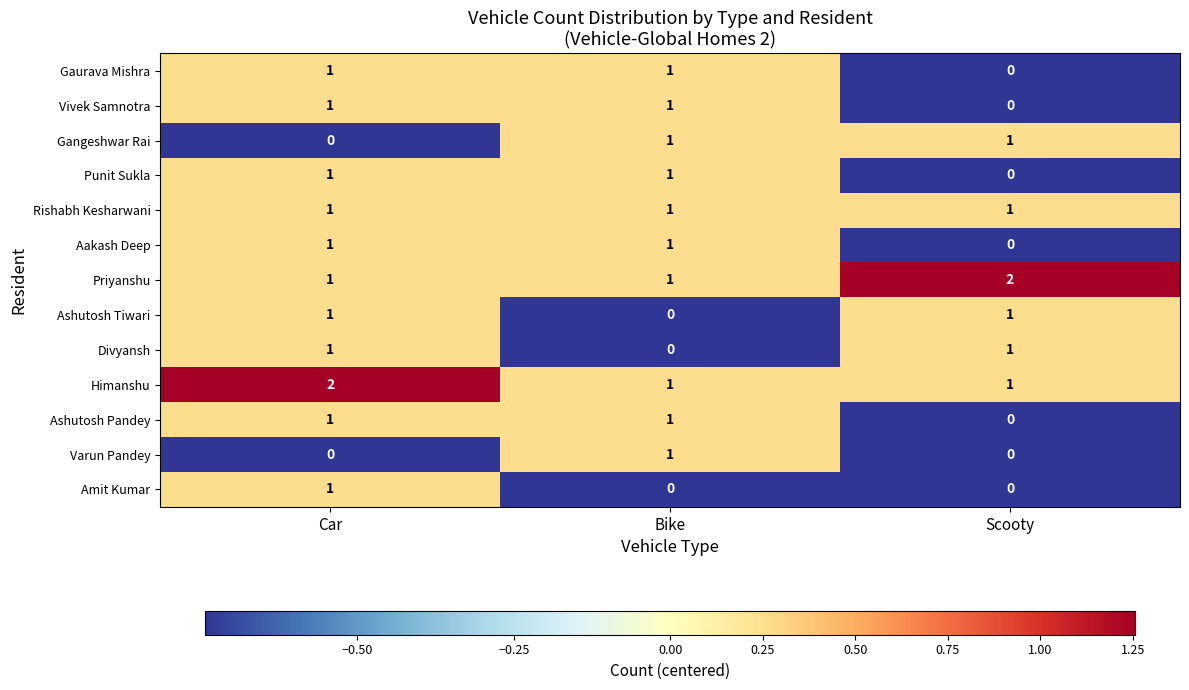

At which category is the sum across all series the highest?

Car